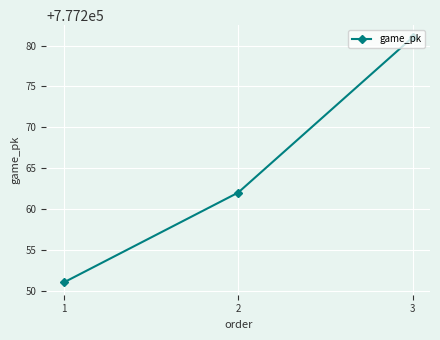

At which category does the chart reach its minimum across all series?

1